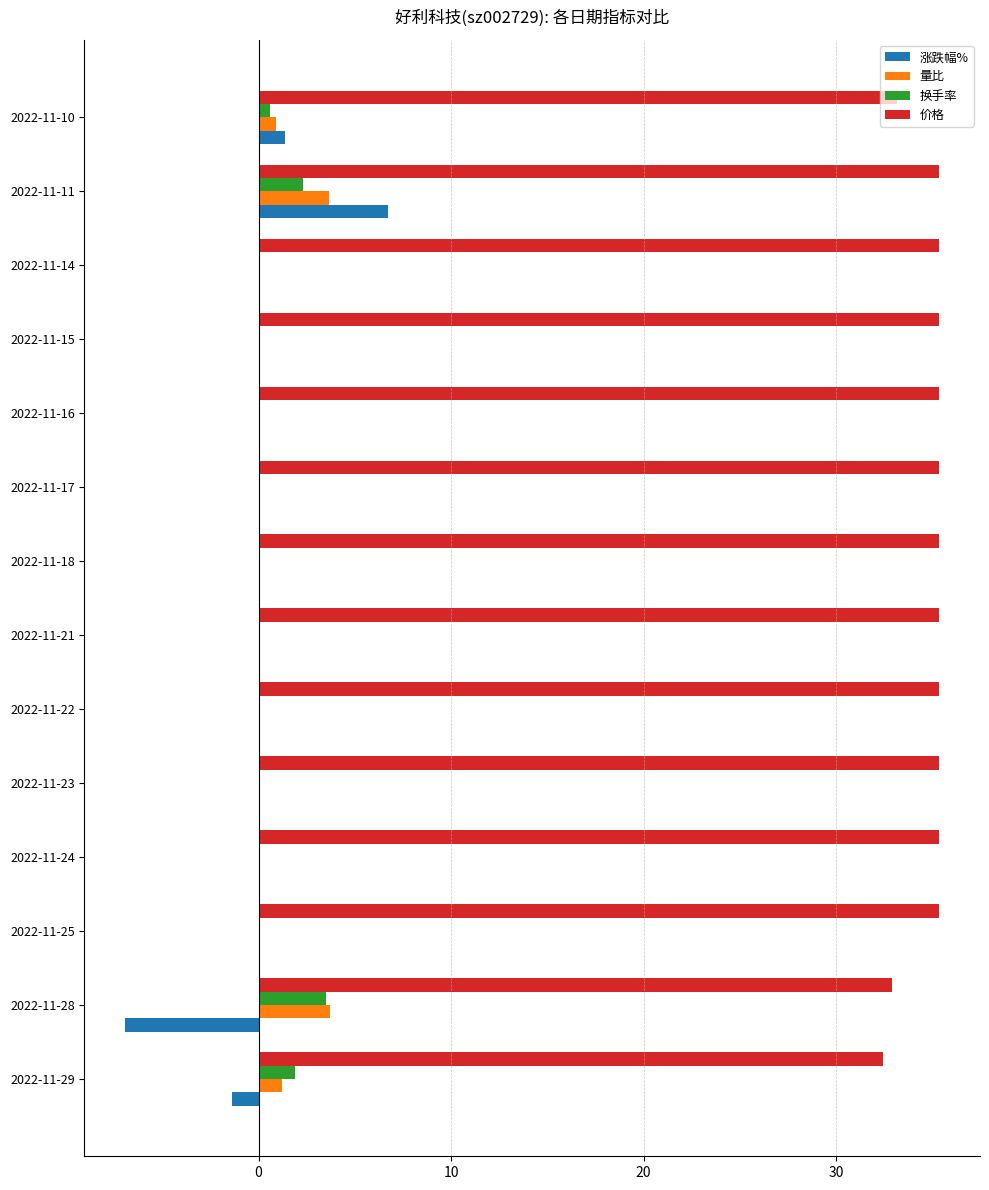

What is the sum of the 涨跌幅% values at 2022-11-22 and 2022-11-28?

-6.9